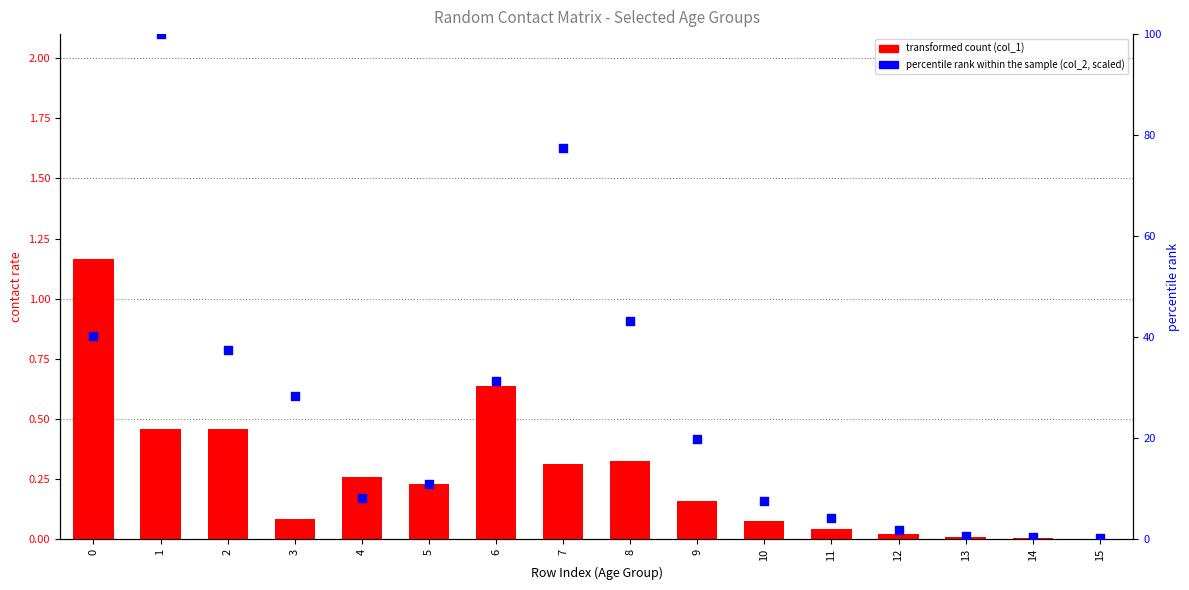

What are all the series names shown in the legend?

transformed count, percentile rank within the sample